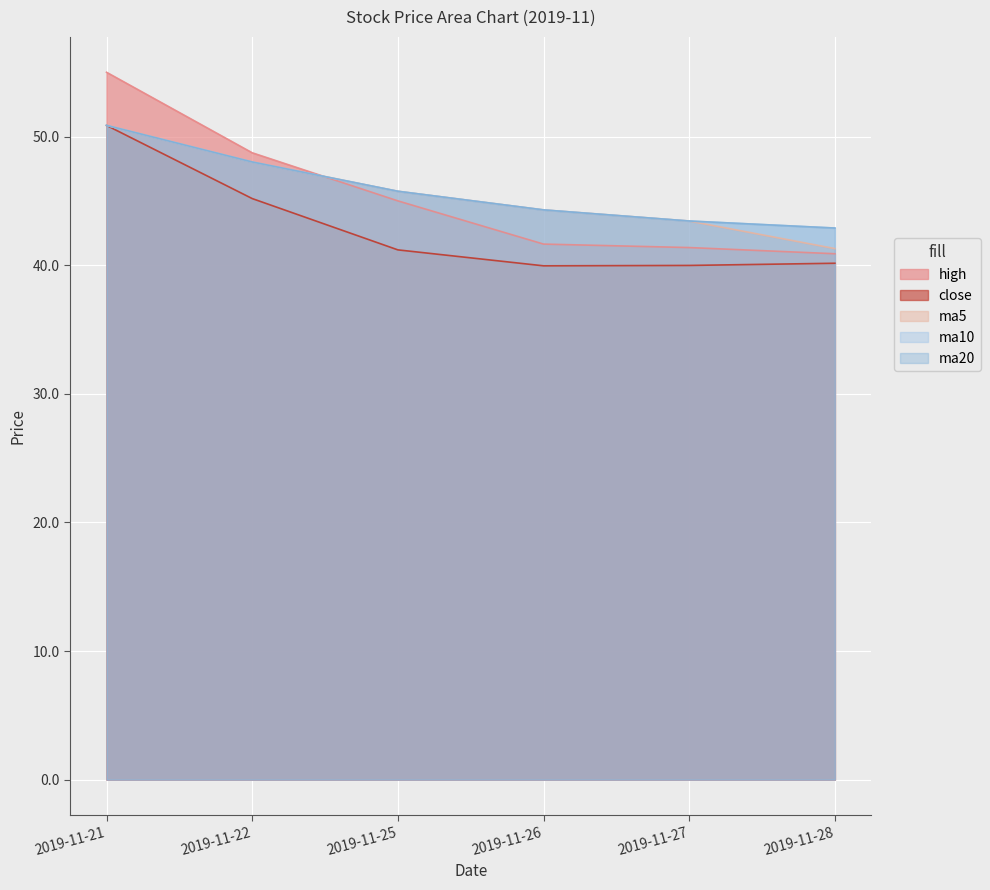

What is the value of the ma10 point at the 2nd from the left?

48.0